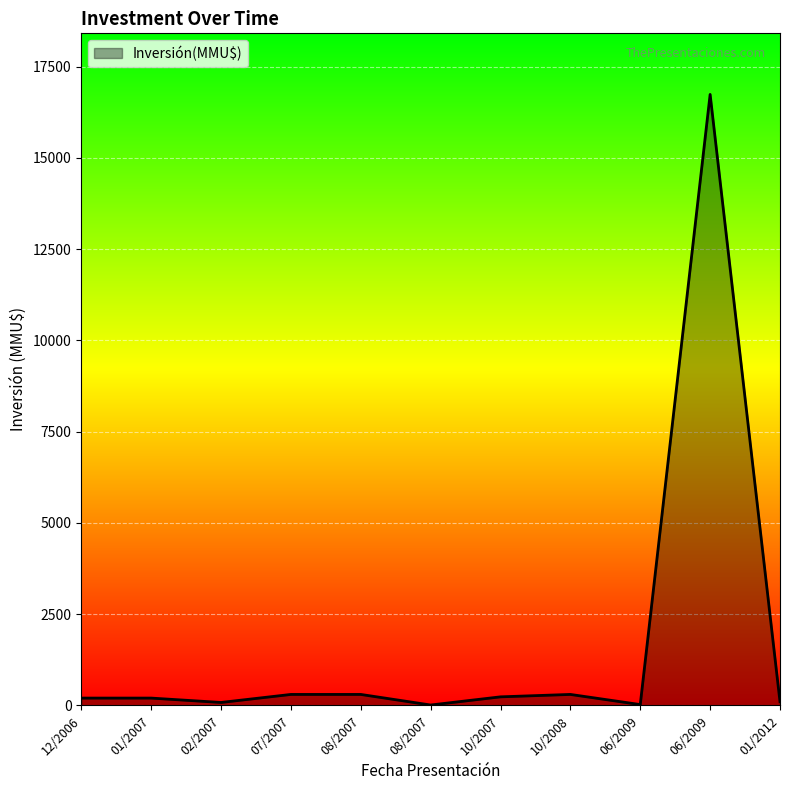

How many lines are shown in the chart?

1